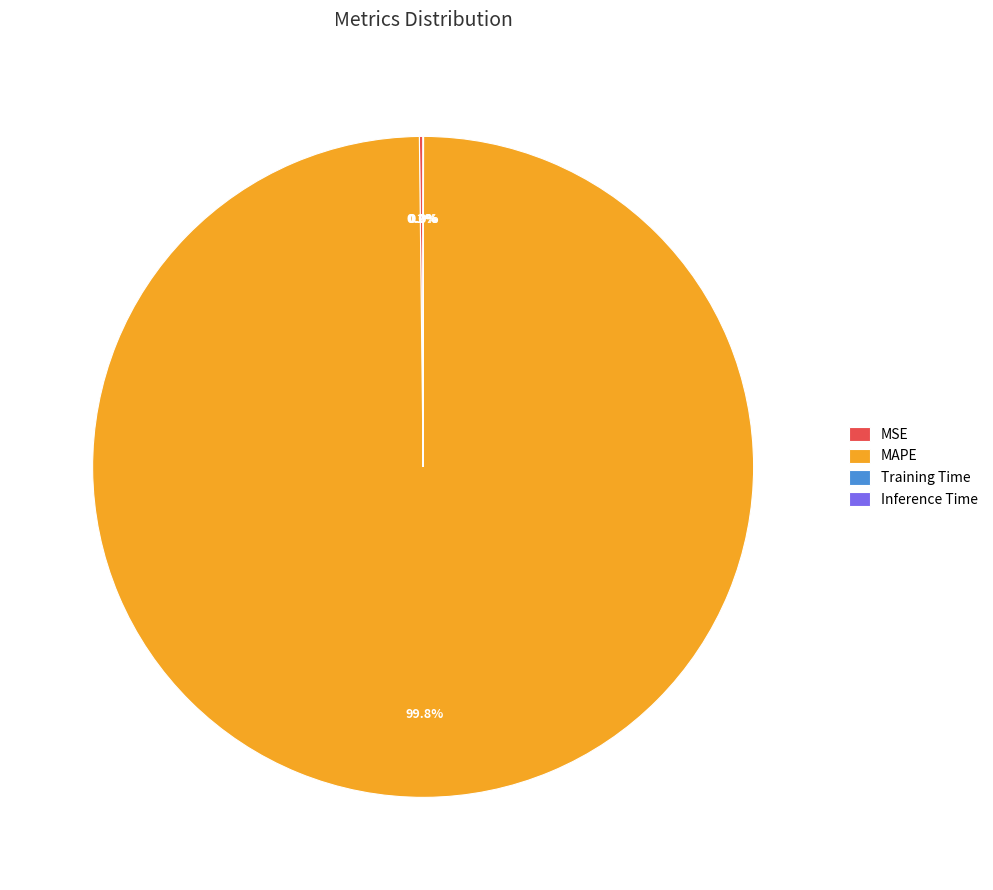

To the nearest percent, what portion does MAPE represent?

100%